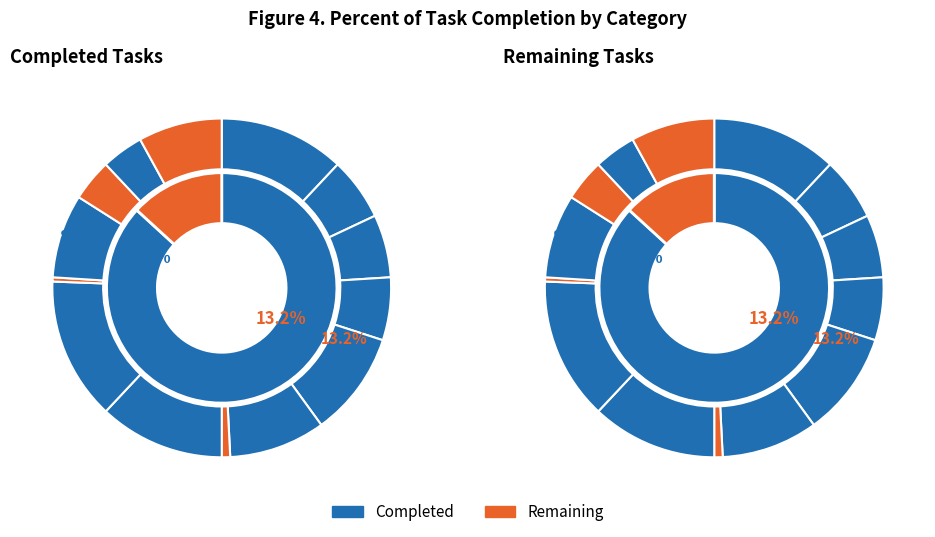

Which has a higher value, Data Management or Requirements Gatherring?

Data Management